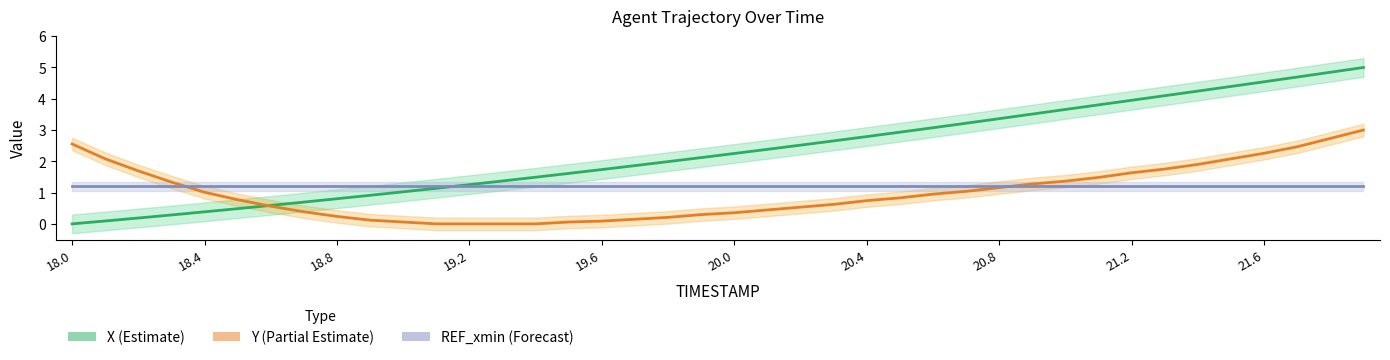

Reading left to right, what are all the values shown in this chart?

X (Estimate): 0.0	0.1	0.2	0.3	0.4	0.5	0.6	0.7	0.8	0.9	1.0	1.1	1.3	1.4	1.5	1.6	1.7	1.9	2.0	2.1	2.3	2.4	2.5	2.7	2.8	2.9	3.1	3.2	3.4	3.5	3.7	3.8	4.0	4.1	4.2	4.4	4.5	4.7	4.8	5.0
Y (Partial Estimate): 2.6	2.1	1.7	1.3	1.0	0.8	0.6	0.4	0.2	0.1	0.1	0.0	0.0	0.0	0.0	0.1	0.1	0.1	0.2	0.3	0.4	0.4	0.5	0.6	0.7	0.8	1.0	1.0	1.2	1.3	1.4	1.5	1.6	1.8	1.9	2.1	2.3	2.5	2.7	3.0
REF_xmin (Forecast): 1.2	1.2	1.2	1.2	1.2	1.2	1.2	1.2	1.2	1.2	1.2	1.2	1.2	1.2	1.2	1.2	1.2	1.2	1.2	1.2	1.2	1.2	1.2	1.2	1.2	1.2	1.2	1.2	1.2	1.2	1.2	1.2	1.2	1.2	1.2	1.2	1.2	1.2	1.2	1.2